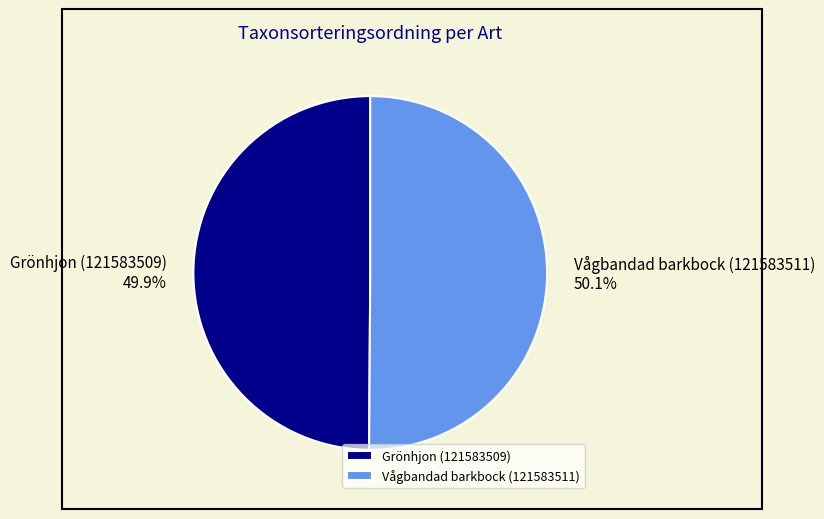

Combined, what portion of the pie is Grönhjon (121583509) and Vågbandad barkbock (121583511)?

100.0%